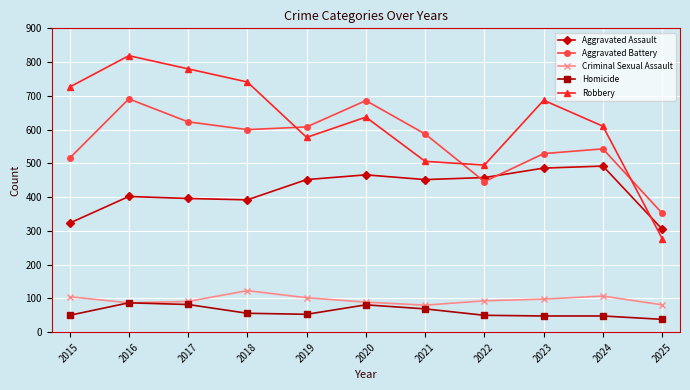

What is the approximate value of Homicide at 2018, to the nearest 5?

55